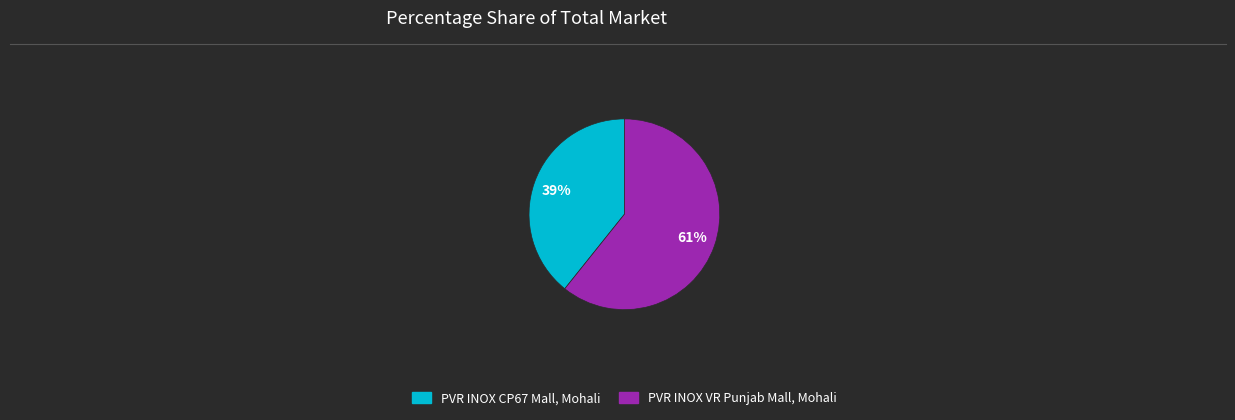

What is the smallest slice in the pie chart?

PVR INOX CP67 Mall, Mohali